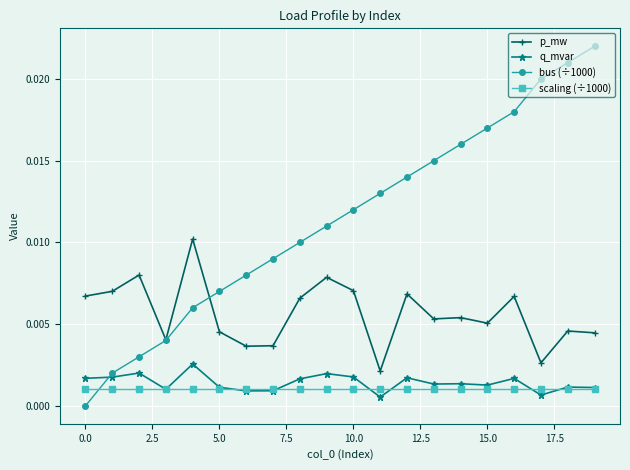

Which series has the widest spread of values?

bus (÷1000)